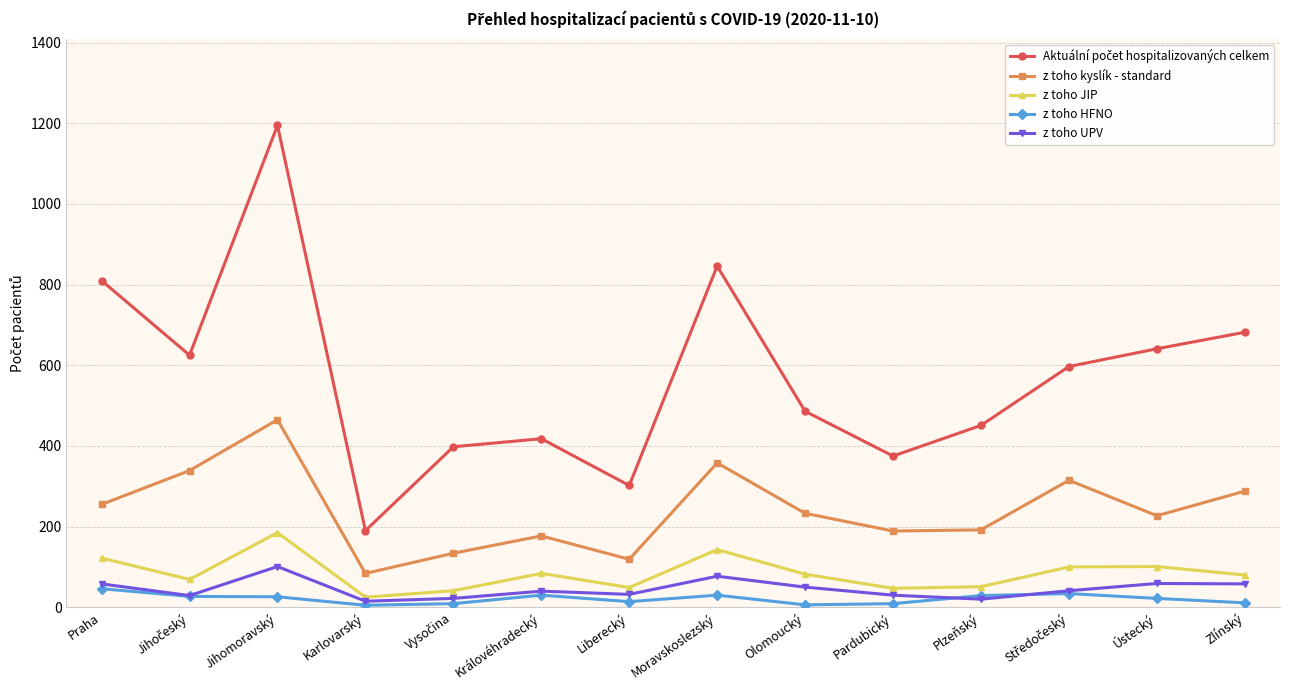

What is the maximum value for z toho JIP?

185